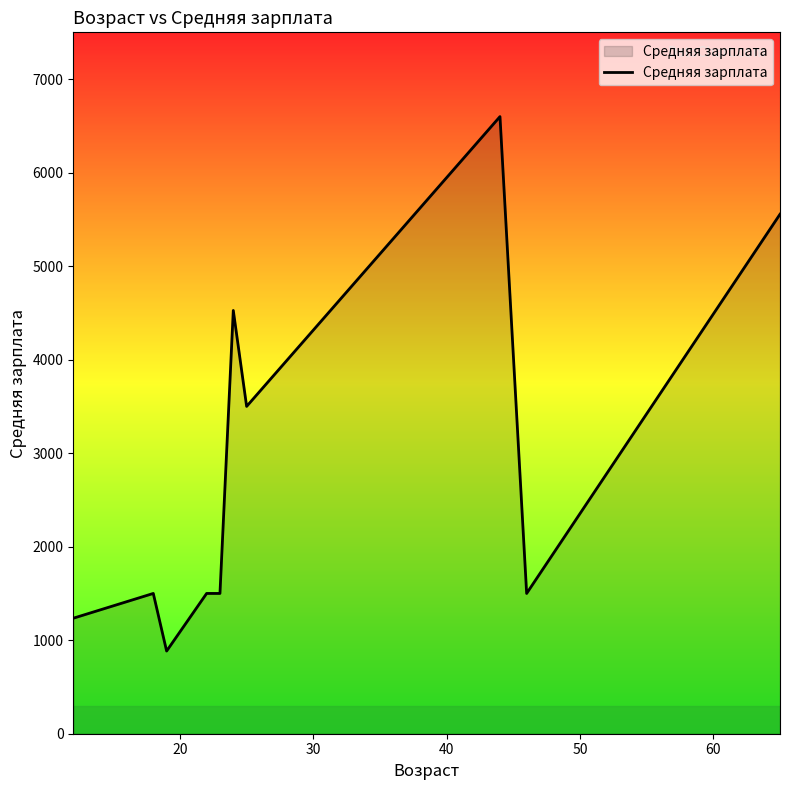

Does the chart display data point markers on the line(s)?

No